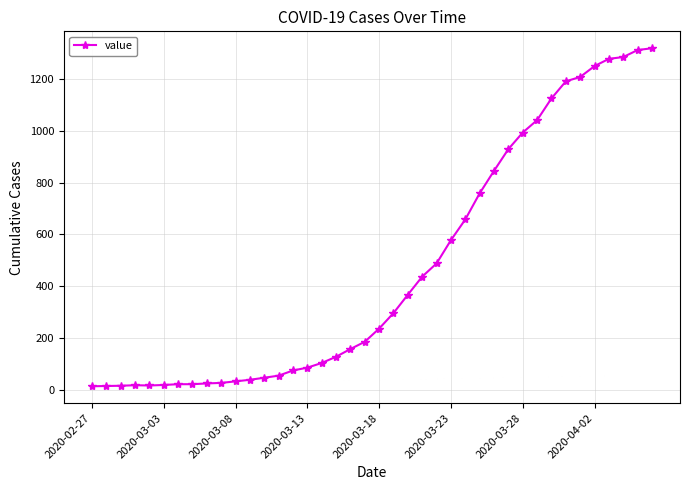

What is the greatest value displayed?

1320